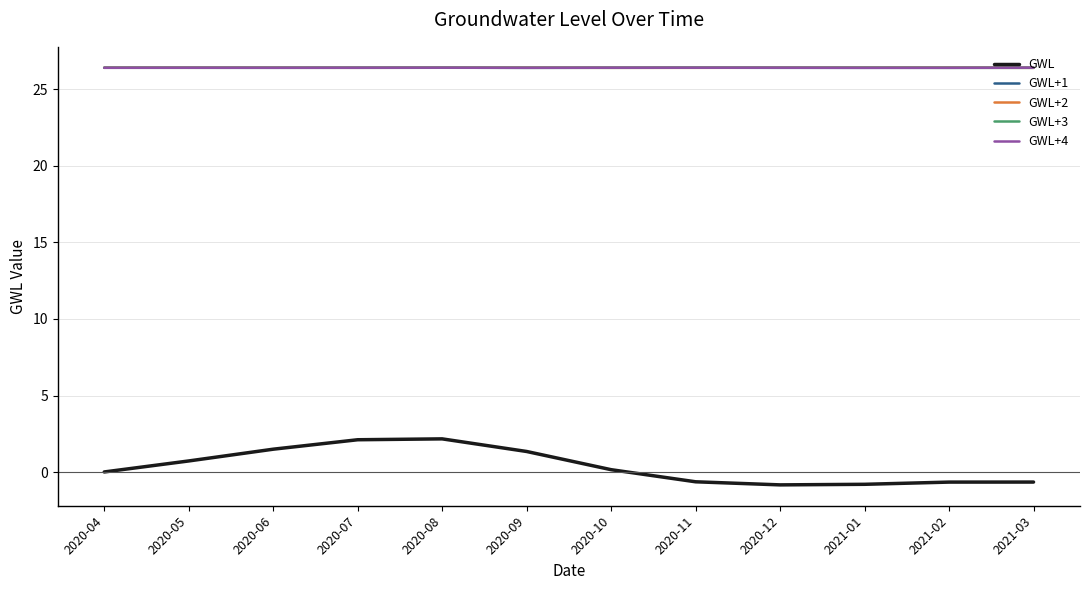

What is the lowest value of the GWL+3 series?

26.4